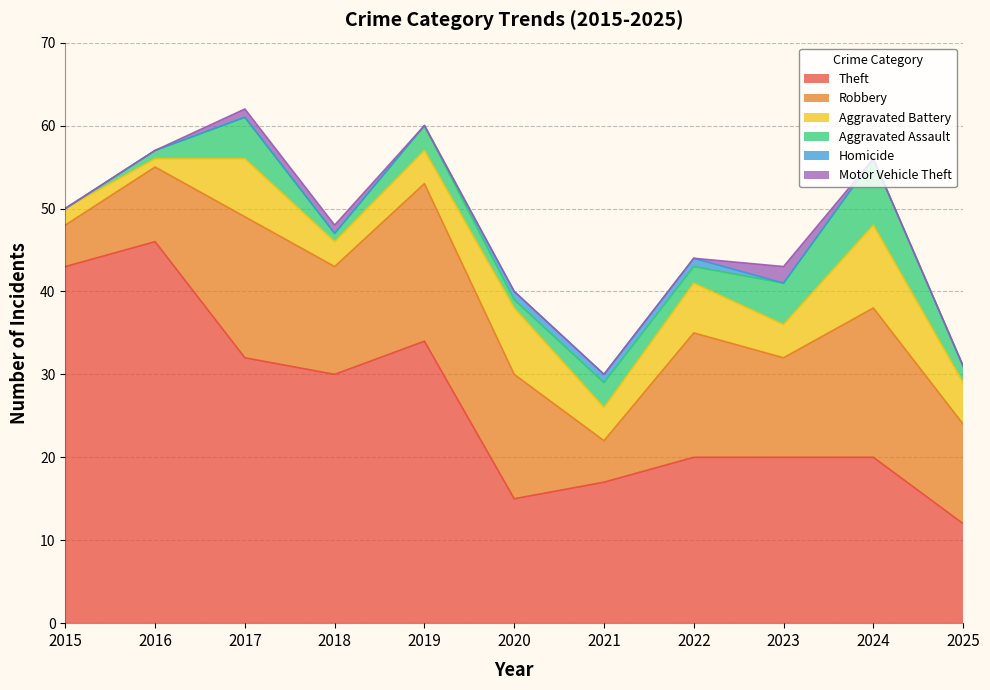

Reading left to right, what are all the values shown in this chart?

Theft: 43	46	32	30	34	15	17	20	20	20	12
Robbery: 5	9	17	13	19	15	5	15	12	18	12
Aggravated Battery: 2	1	7	3	4	8	4	6	4	10	5
Aggravated Assault: 0	1	5	1	3	1	3	2	5	8	2
Homicide: 0	0	0	0	0	1	1	1	0	0	0
Motor Vehicle Theft: 0	0	1	1	0	0	0	0	2	0	0